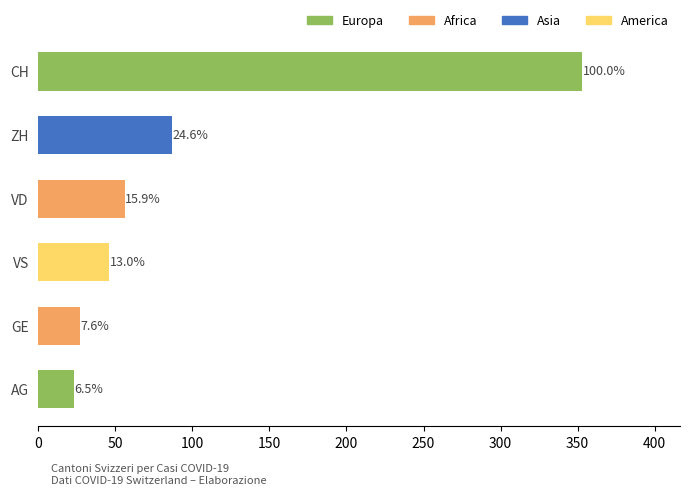

Are the bars horizontal?

Yes